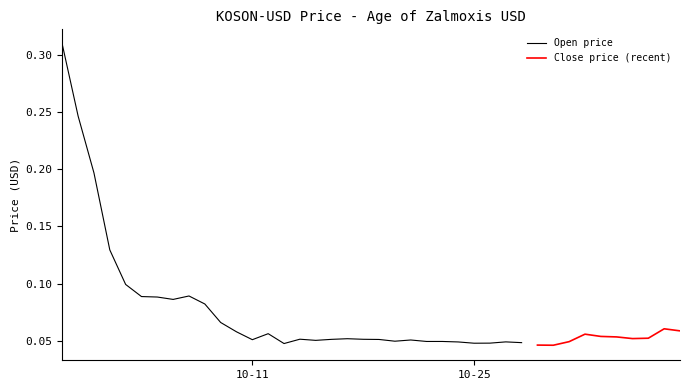

What is the value of the Open point at the 37th from the left?

0.1